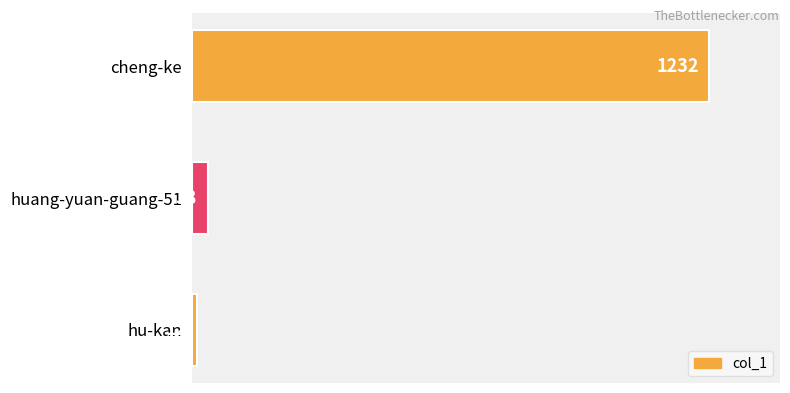

The chart shows a value of 38 at huang-yuan-guang-51. True or false?

True